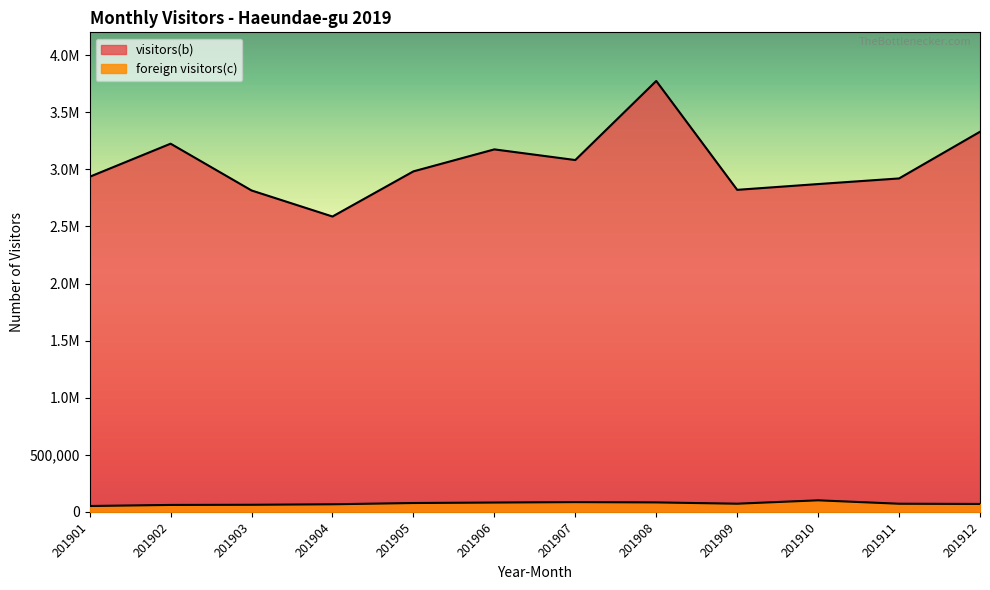

The foreign visitors(c) series shows 71761 at 201911. True or false?

True